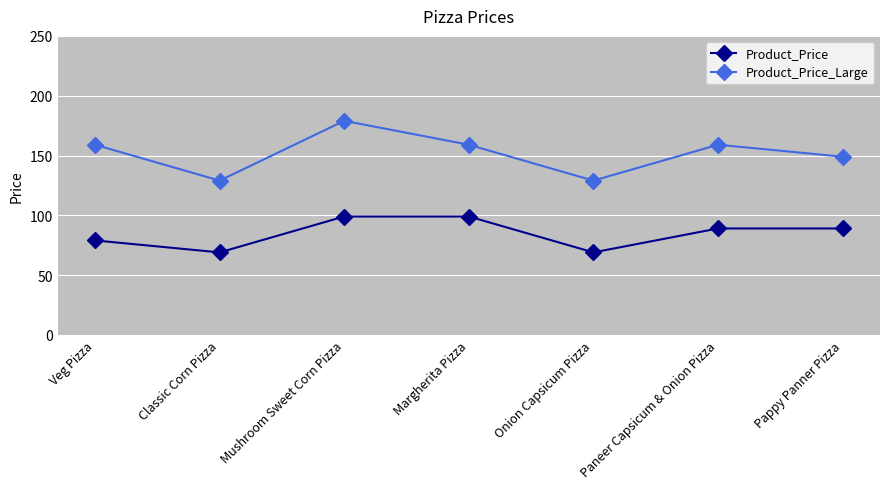

Reading left to right, extract all data points from this chart.

Product_Price: 79	69	99	99	69	89	89
Product_Price_Large: 159	129	179	159	129	159	149